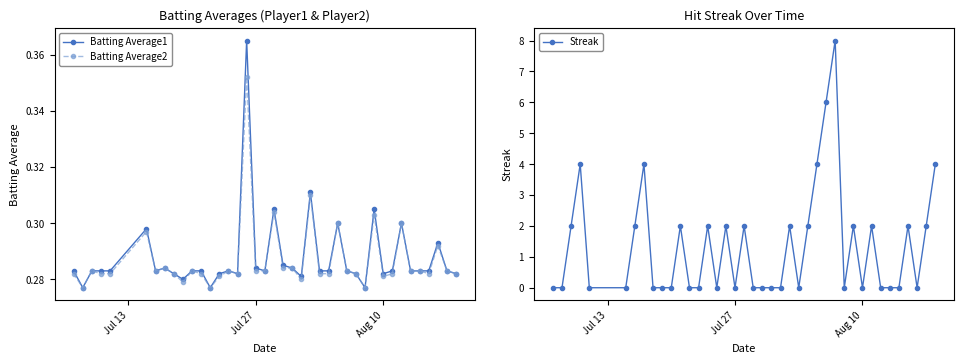

How many data points in Streak are above 0?

18